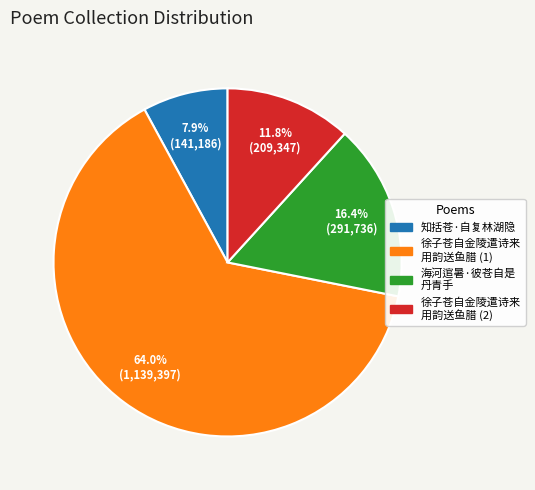

How many segments does this pie chart have?

4